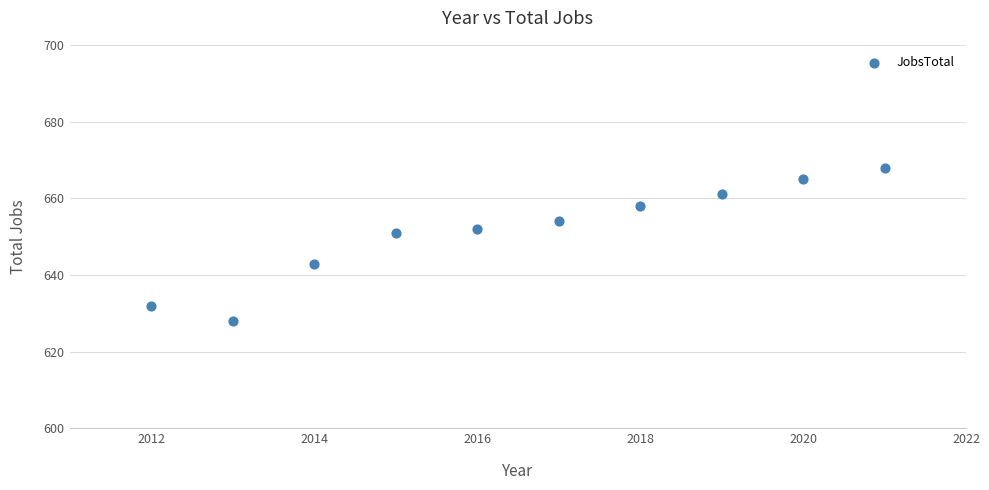

What Y value in the scatter plot is closest to 648?

651